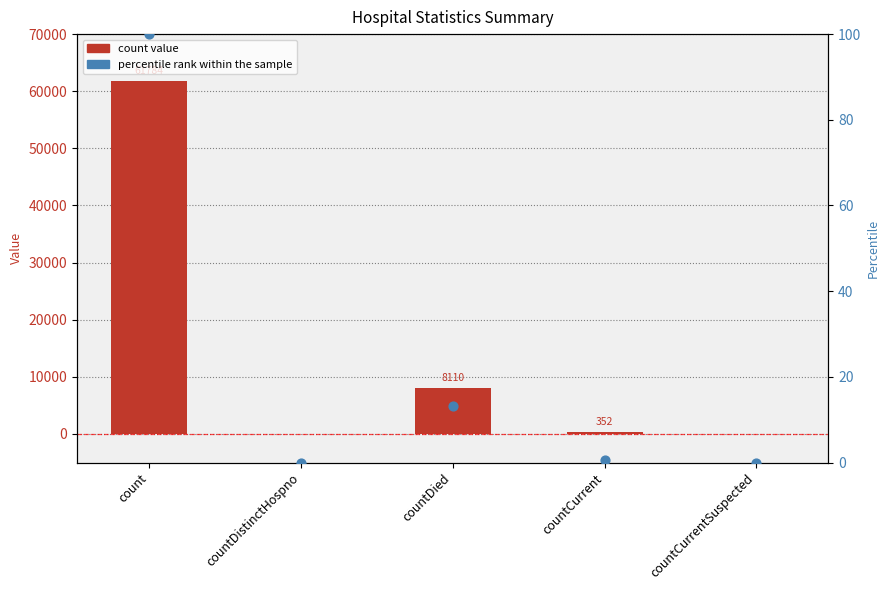

Which series reaches the maximum Y coordinate?

count